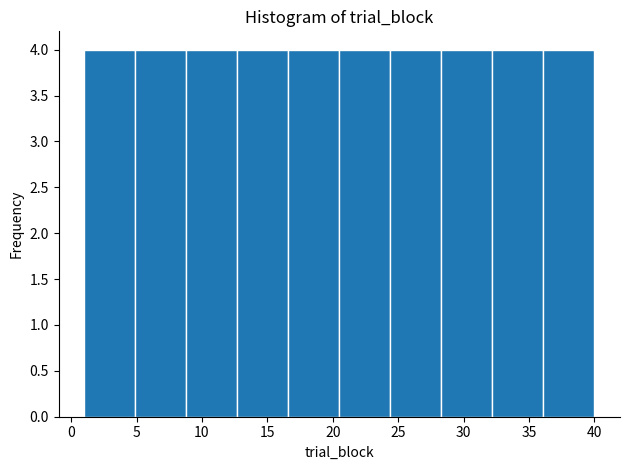

Reading left to right, transcribe this chart: for each bar, give the range it covers on the x-axis and its height. Neither the bar edges nor the heights are printed on the chart, so give them approximately, as read against the axes.

1.0 to 4.9: 4
4.9 to 8.8: 4
8.8 to 12.7: 4
12.7 to 16.6: 4
16.6 to 20.5: 4
20.5 to 24.4: 4
24.4 to 28.3: 4
28.3 to 32.2: 4
32.2 to 36.1: 4
36.1 to 40.0: 4